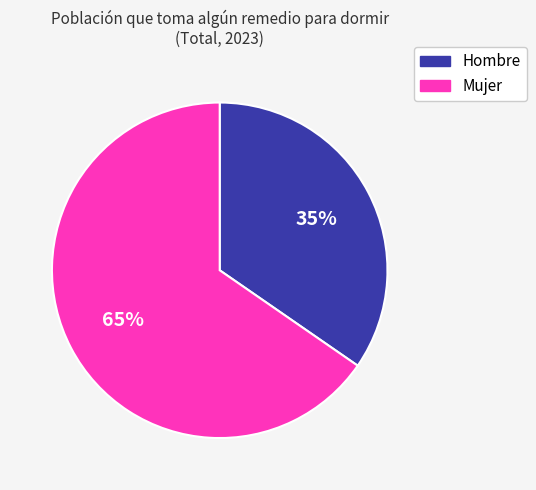

To the nearest percent, what is the combined percentage of Hombre and Mujer?

100%